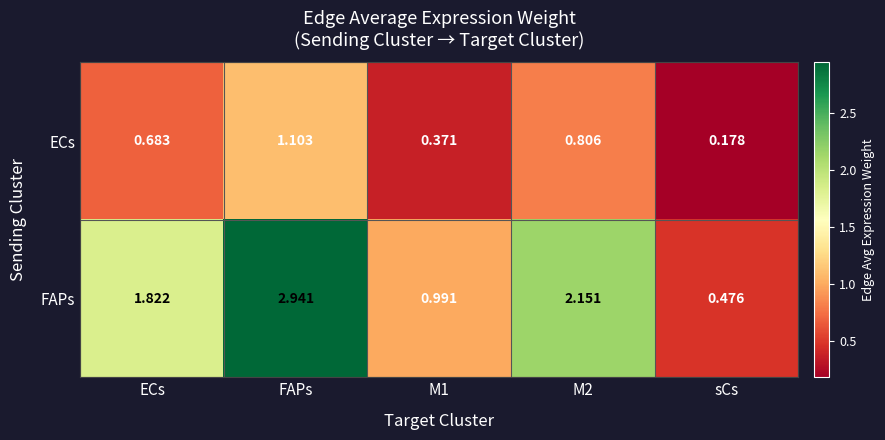

At how many categories does at least one series exceed 2?

2